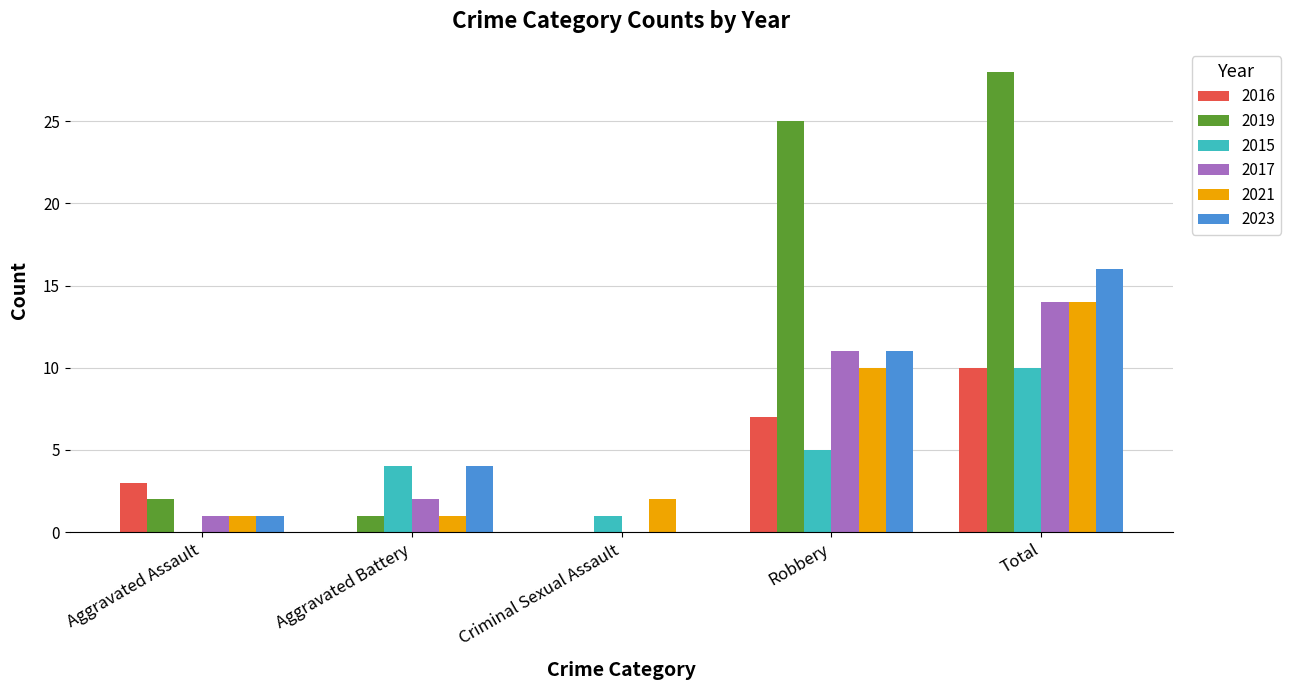

The 2017 series shows 16 at Robbery. True or false?

False